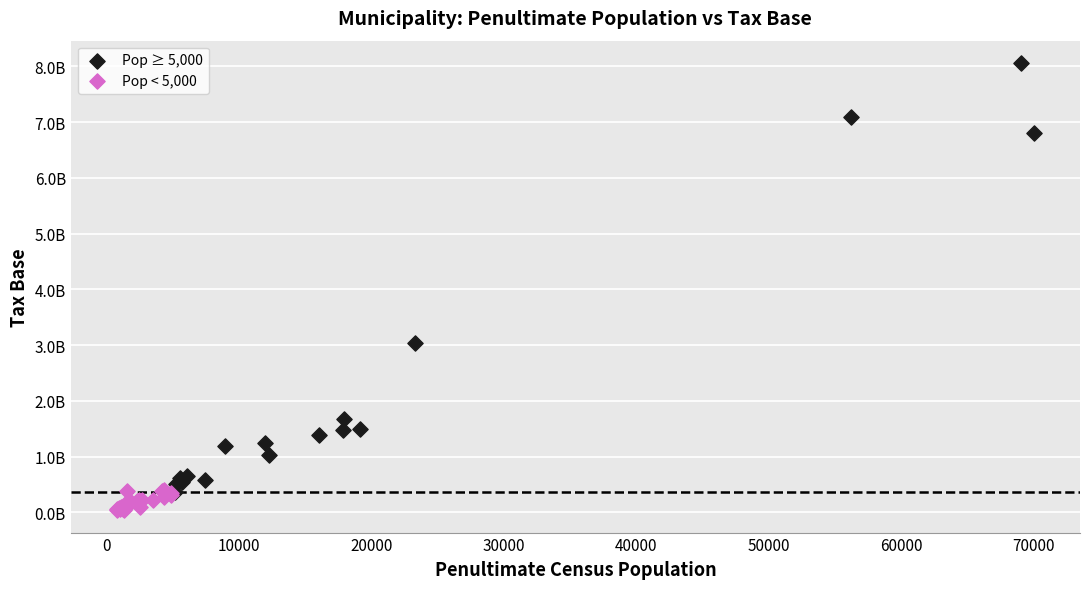

Which series reaches the maximum Y coordinate?

Pop ≥ 5,000